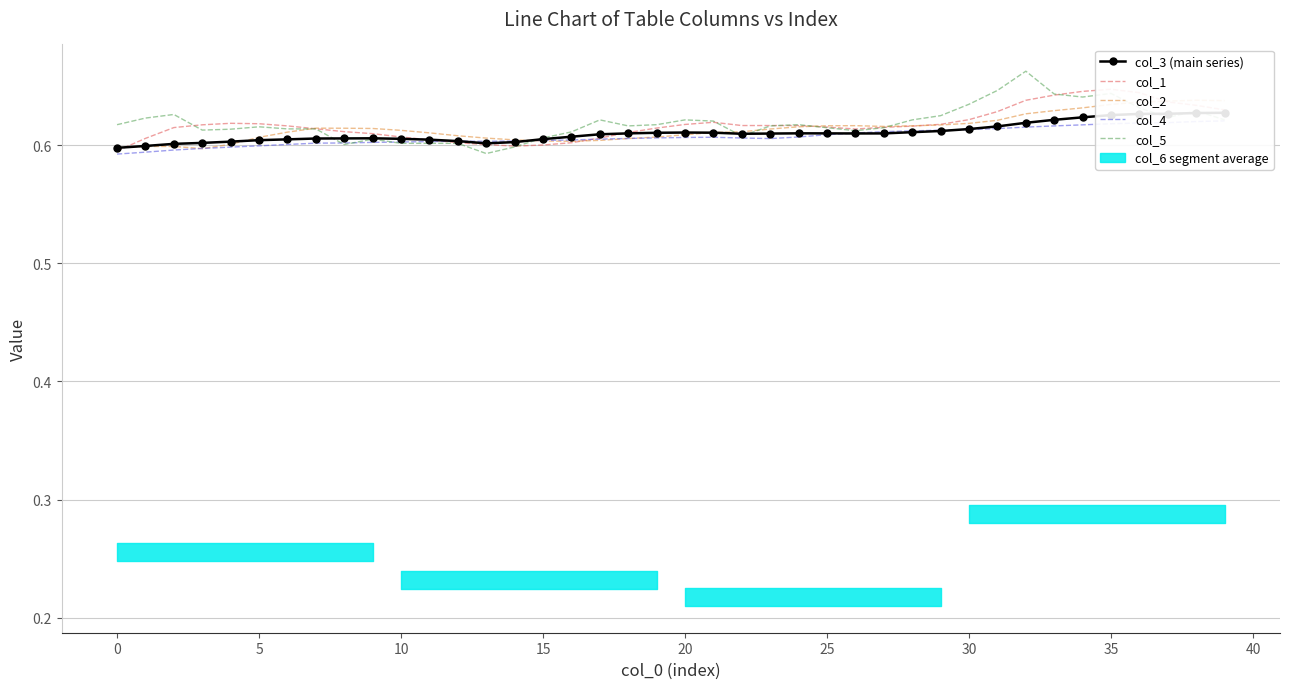

What is the sum of the col_5 values at 25 and 12?

1.2